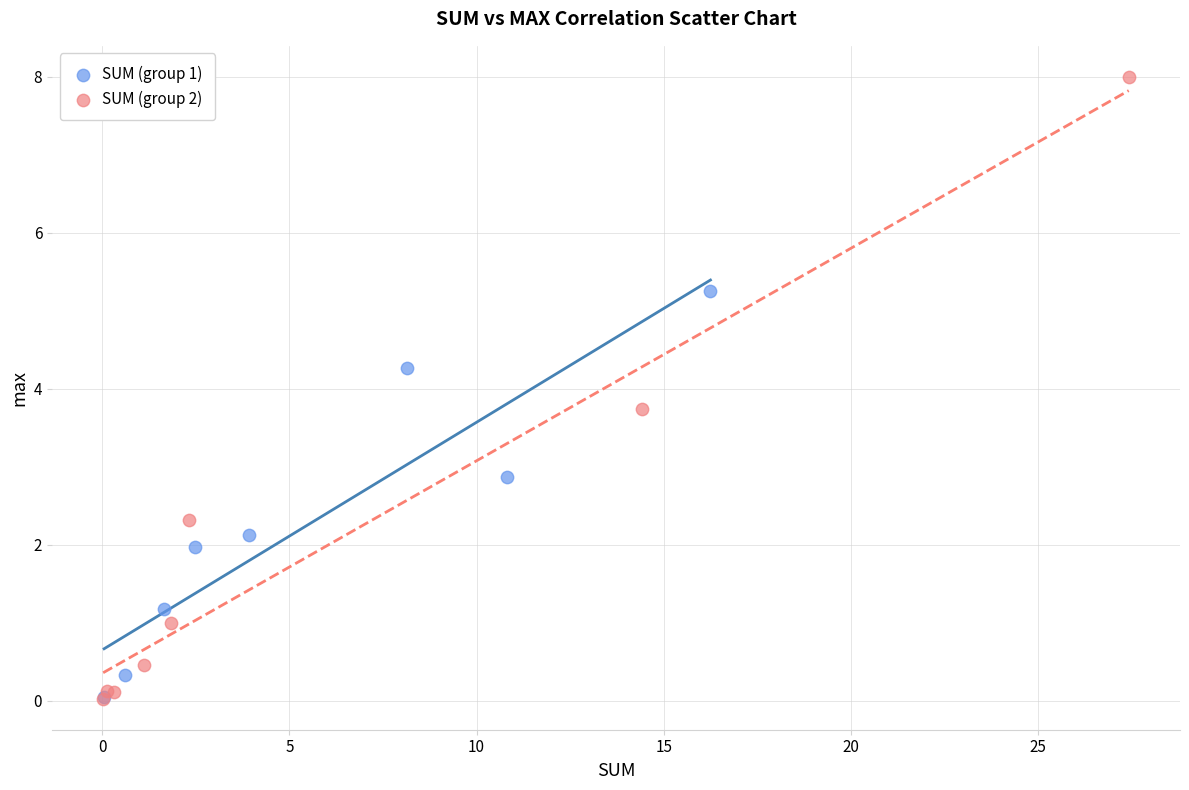

Which series has the largest Y range (max minus min)?

SUM (group 2)